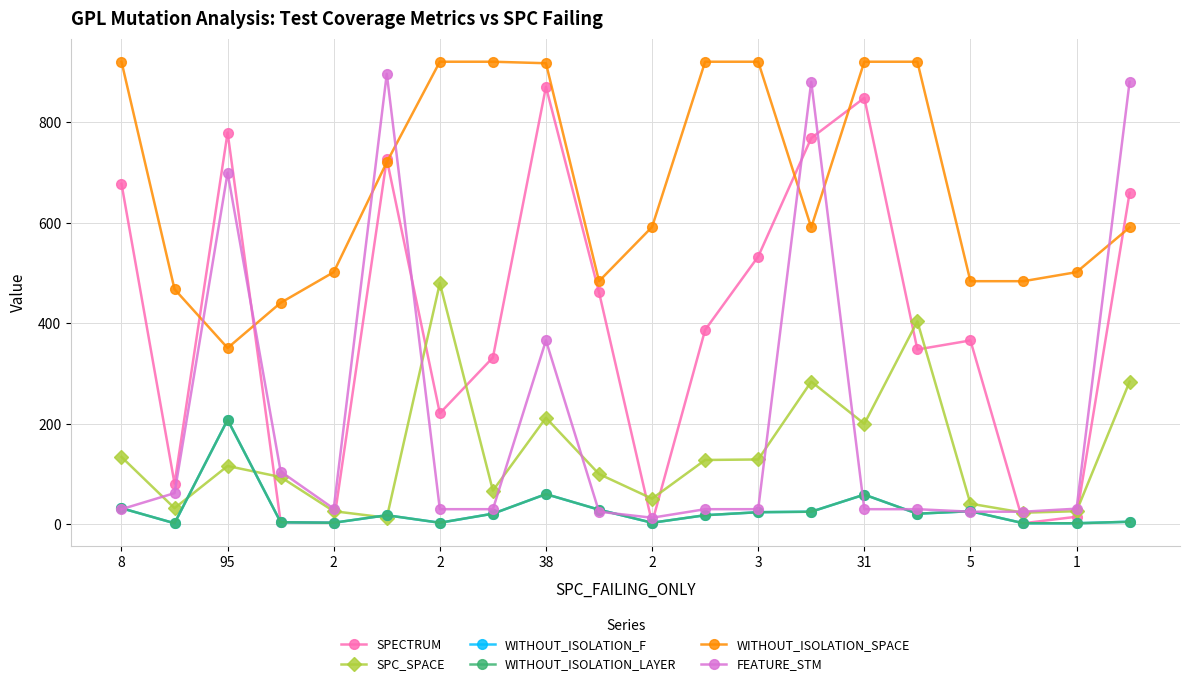

What is the minimum value shown in the chart?

2